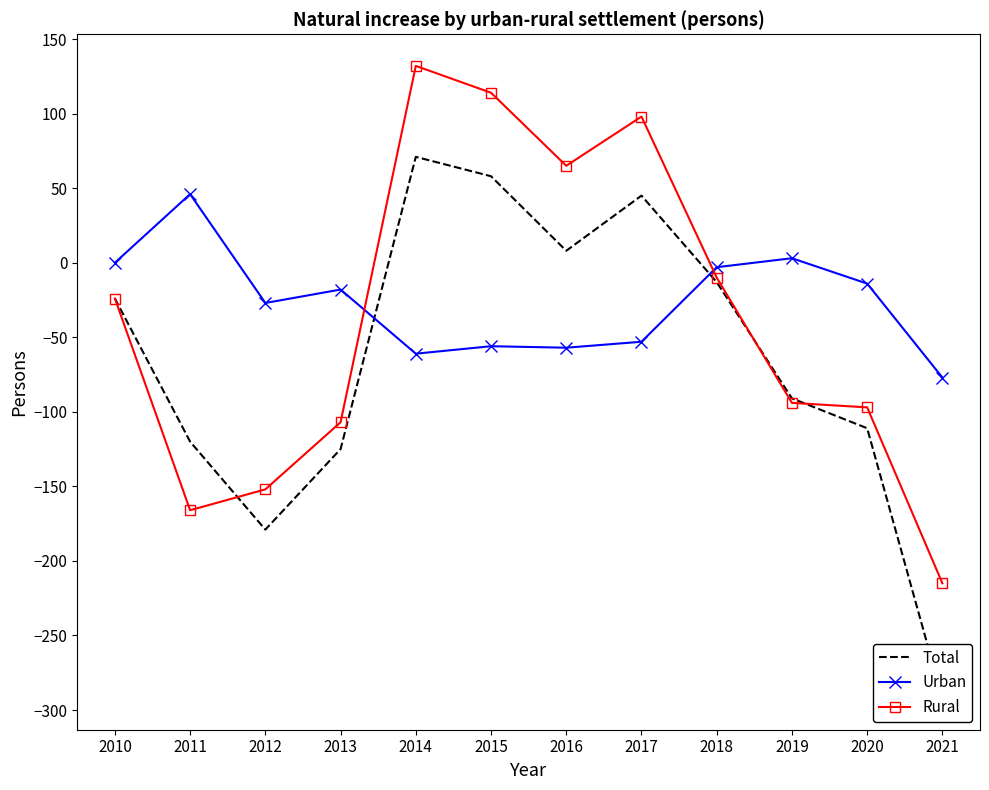

Where does the Rural series first go above -24?

2014